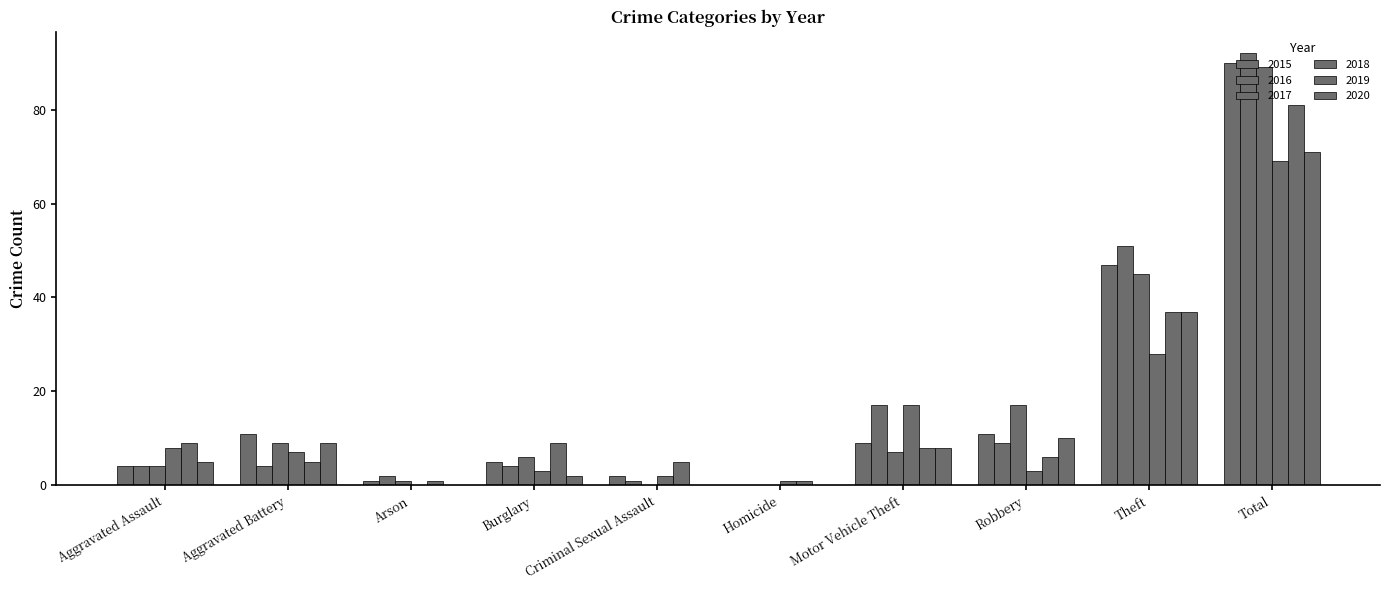

Reading right to left, what are all the values shown in this chart?

2015: 90	47	11	9	0	2	5	1	11	4
2016: 92	51	9	17	0	1	4	2	4	4
2017: 89	45	17	7	0	0	6	1	9	4
2018: 69	28	3	17	1	2	3	0	7	8
2019: 81	37	6	8	1	5	9	1	5	9
2020: 71	37	10	8	0	0	2	0	9	5